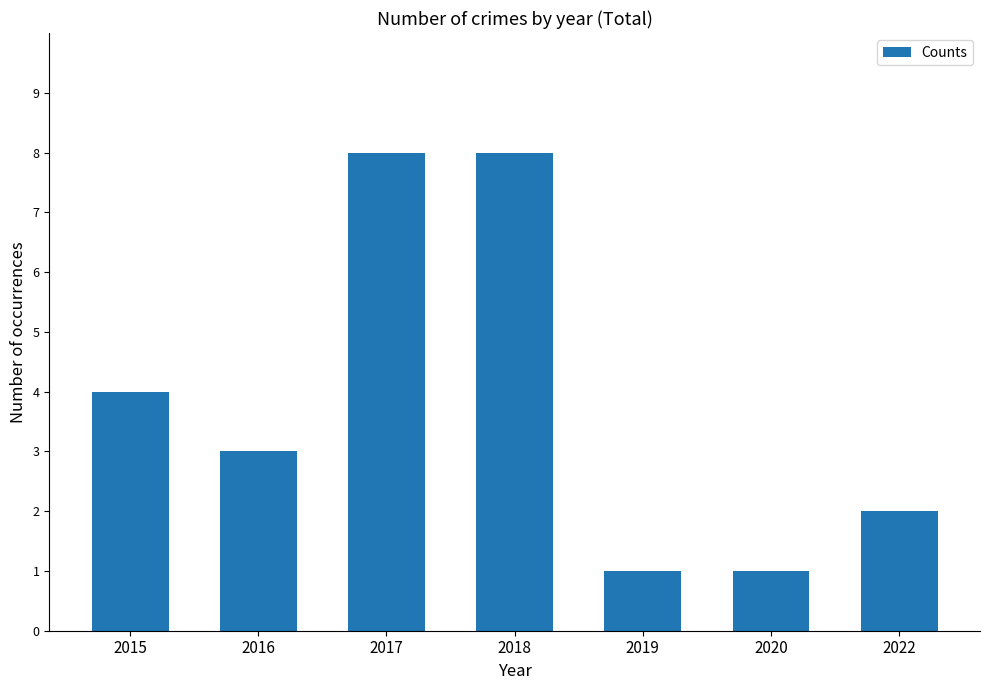

The value at 2022 is 3. True or false?

False